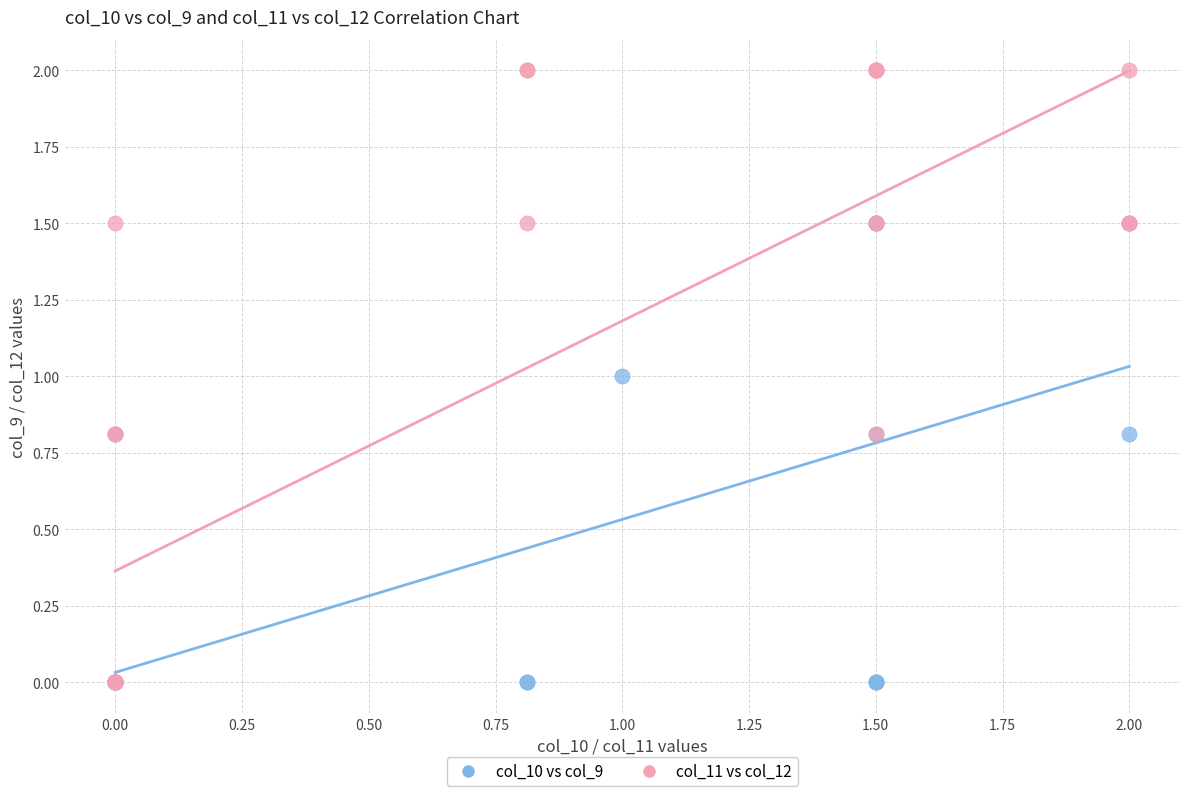

Which series has the largest Y range (max minus min)?

col_11 vs col_12